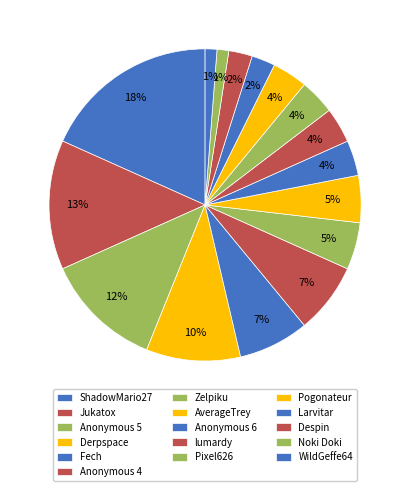

Is it true that ShadowMario27 is 25% of the pie?

False